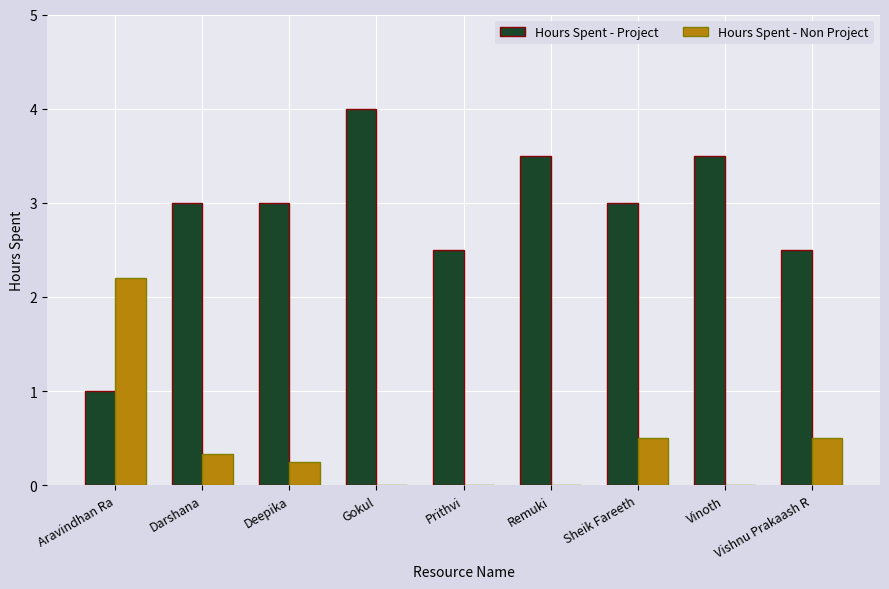

What is the total value across all series at Vishnu Prakaash R?

3.0